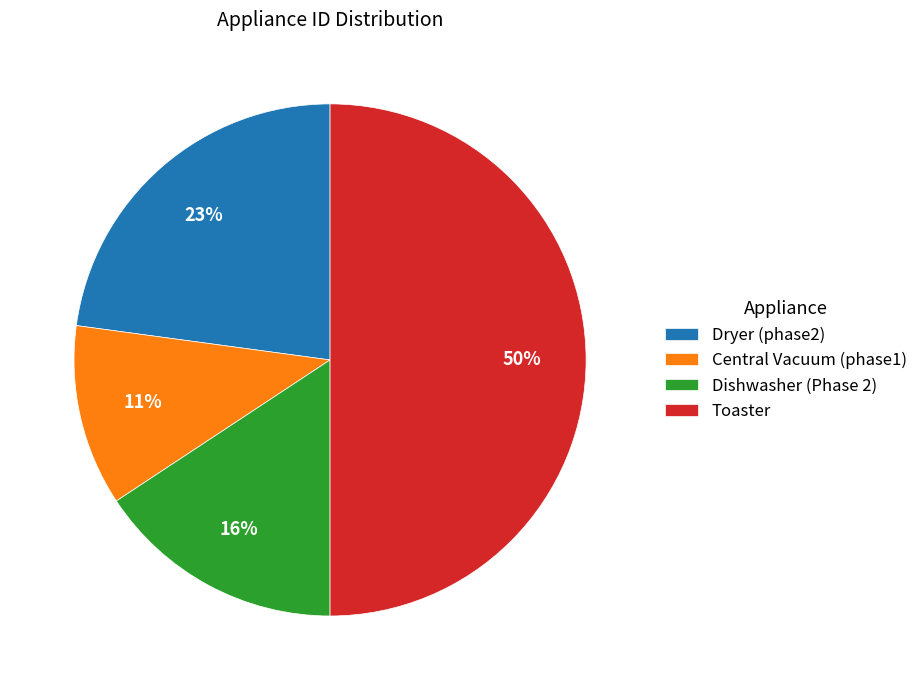

Is it true that Dryer (phase2) is 23% of the pie?

True